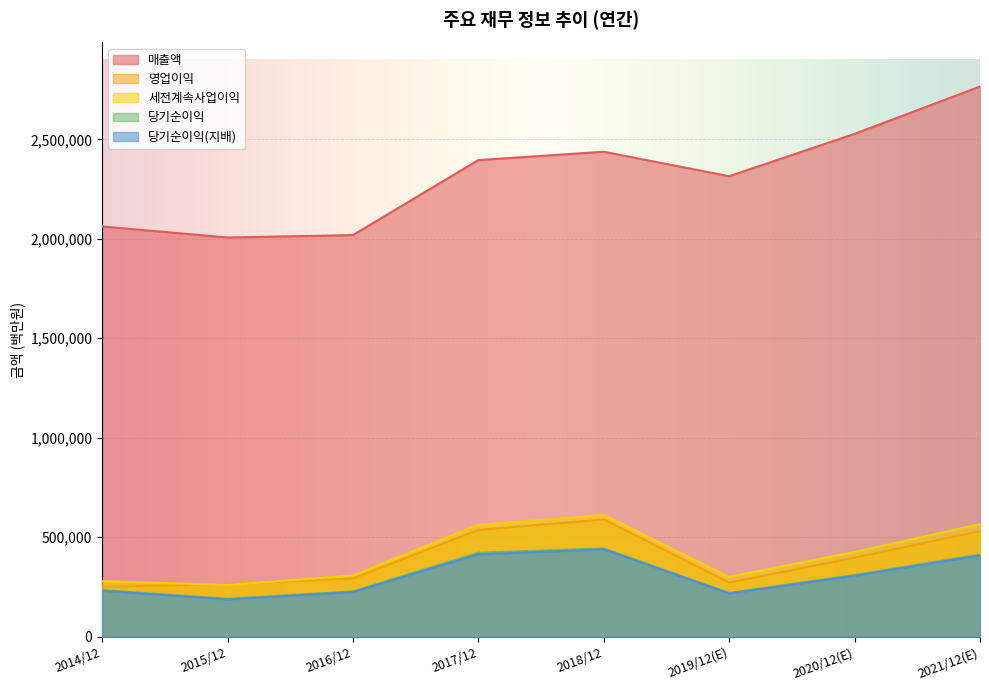

True or false: 매출액 and 당기순이익(지배) intersect in this chart.

False